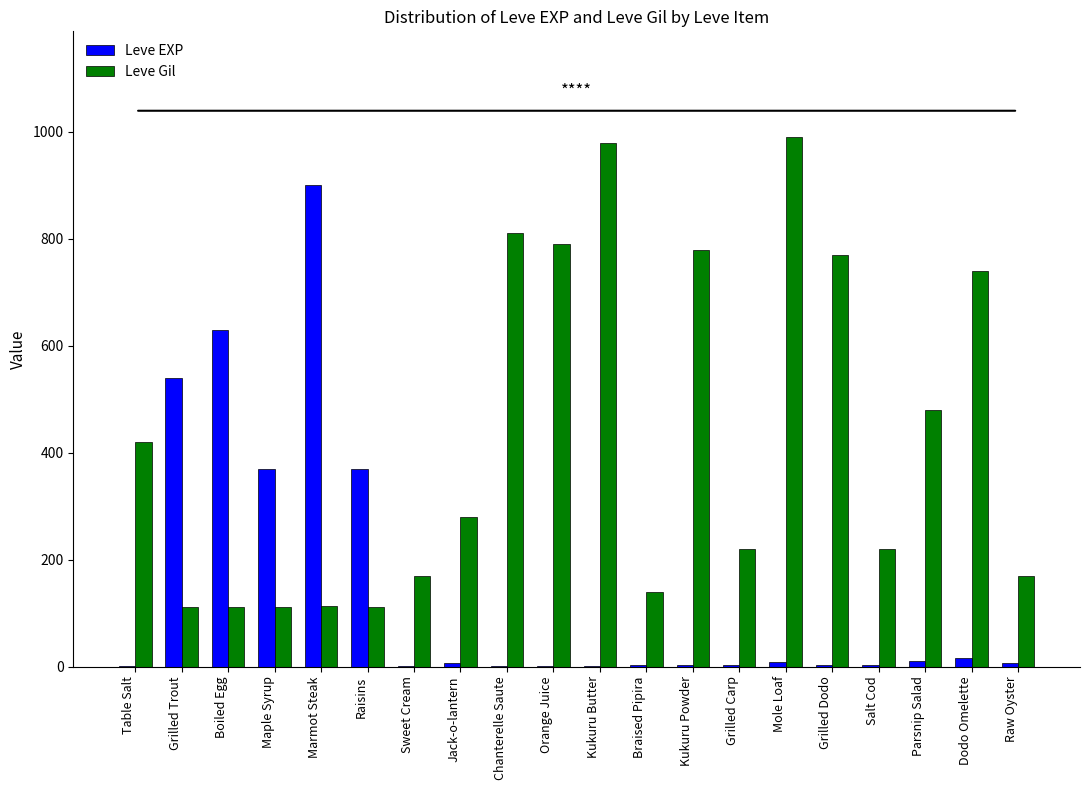

Is the value of Leve EXP at Braised Pipira greater than the value of Leve Gil at Salt Cod?

No